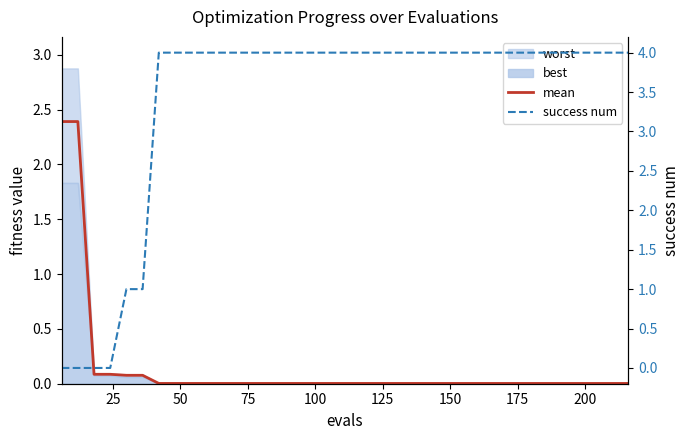

Which series has the largest total across all categories?

success num